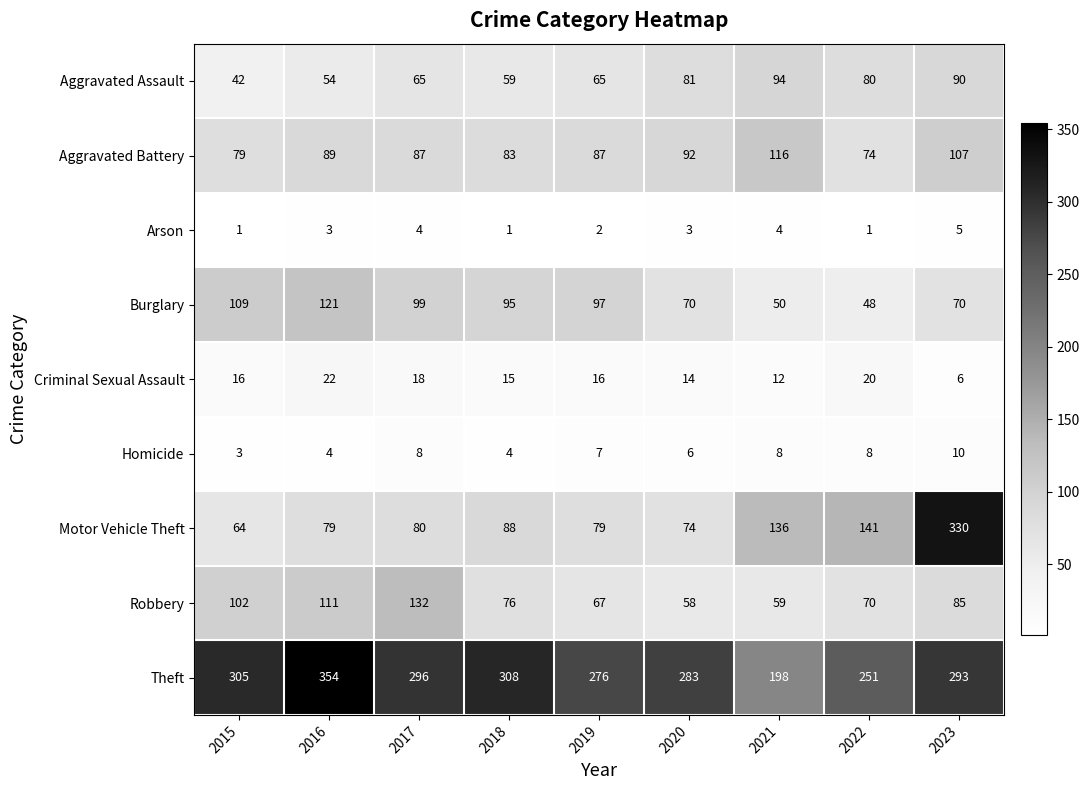

At which category is the sum across all series the highest?

2023